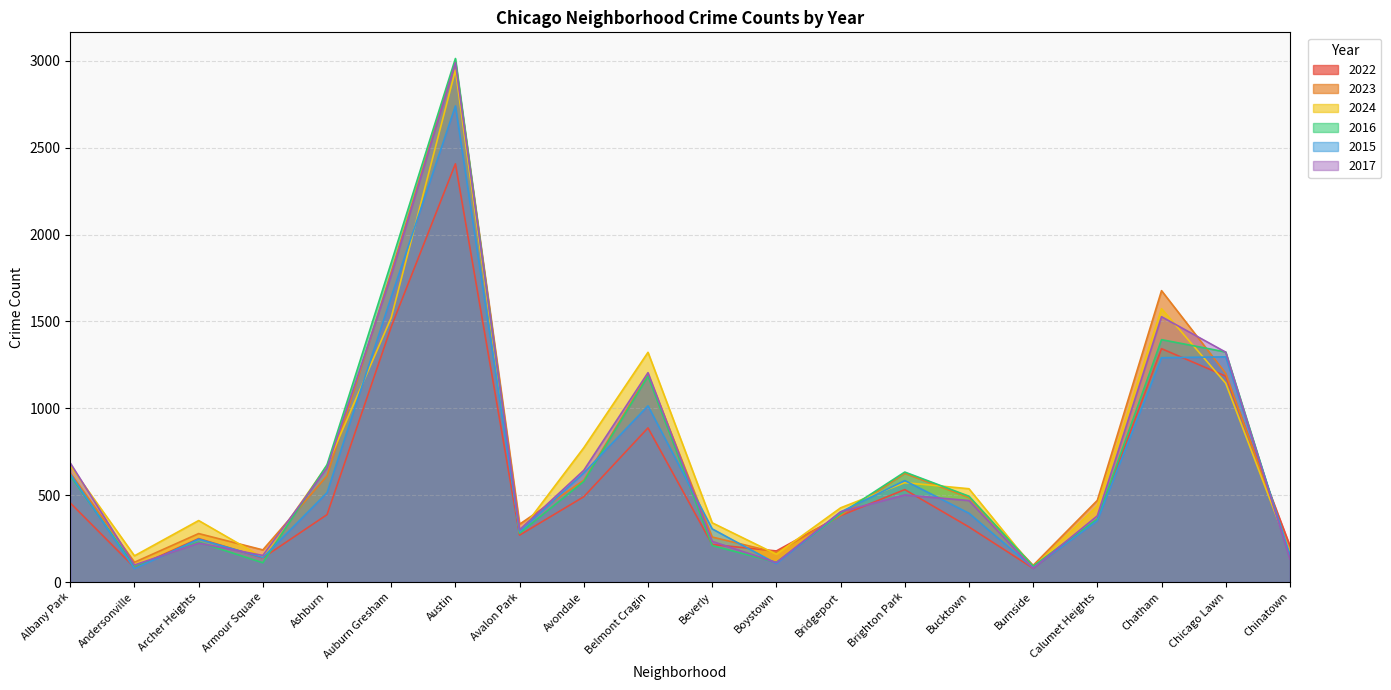

How many times do 2022 and 2023 cross each other?

3